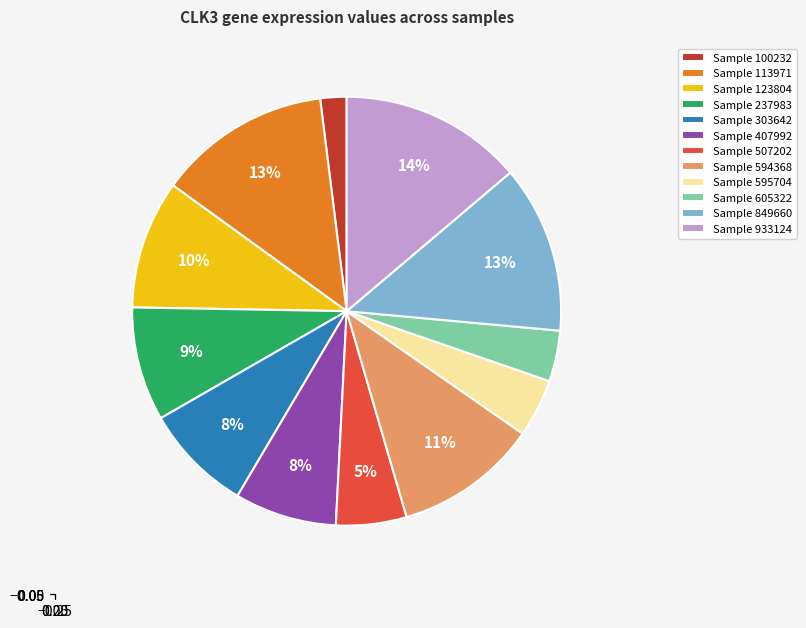

To the nearest percent, what percentage of the pie is Sample 507202?

5%